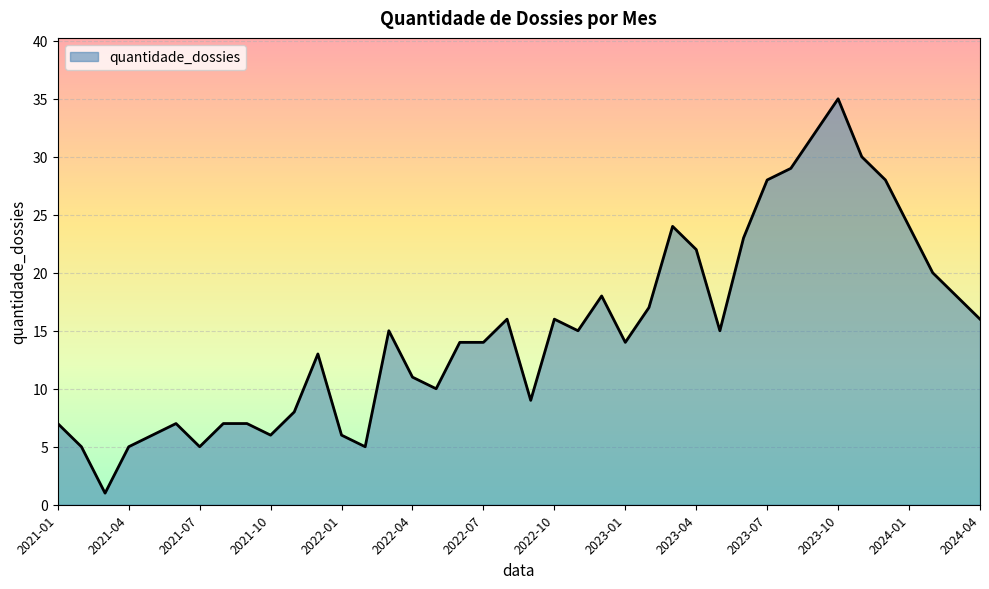

What is the greatest value displayed?

35